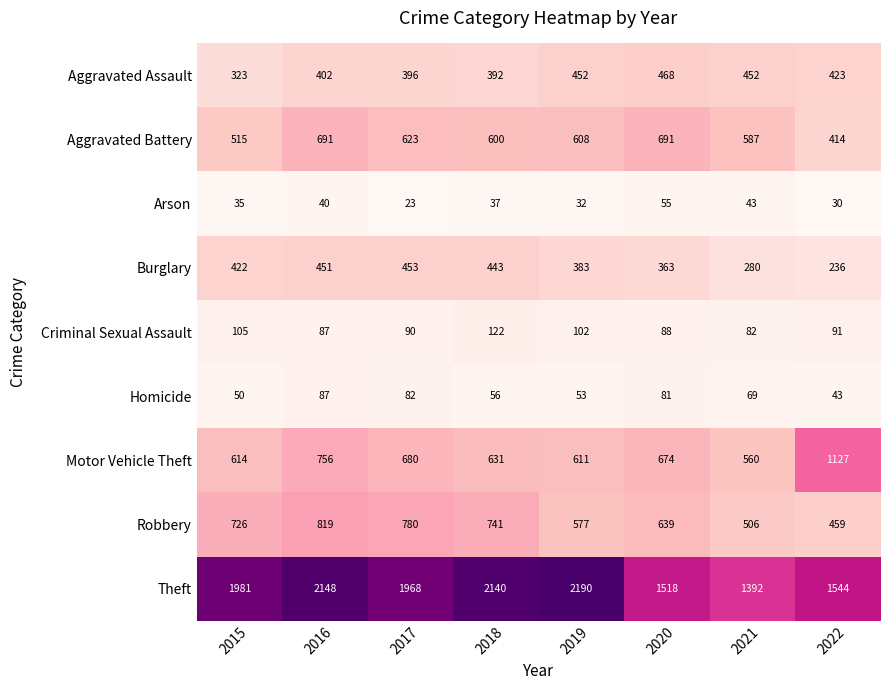

The Aggravated Battery series shows 792 at 2015. True or false?

False